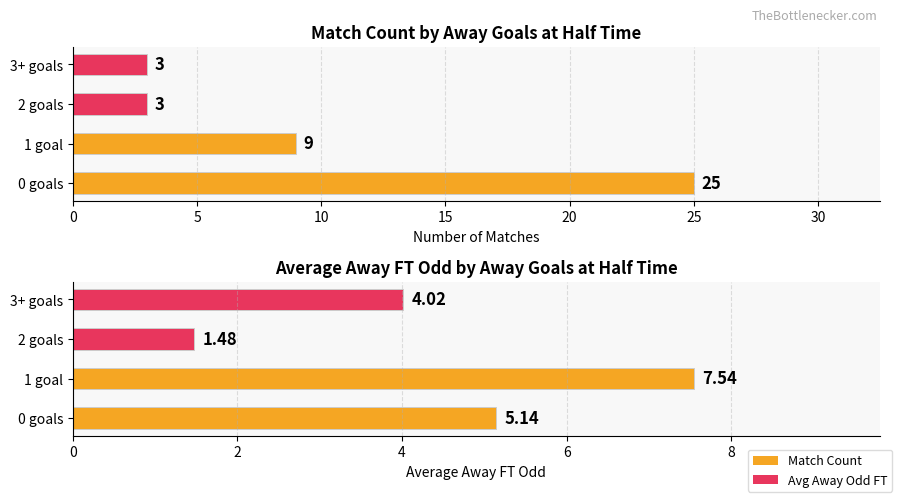

Is it true that Match Count equals 12.7 at 0 goals?

False